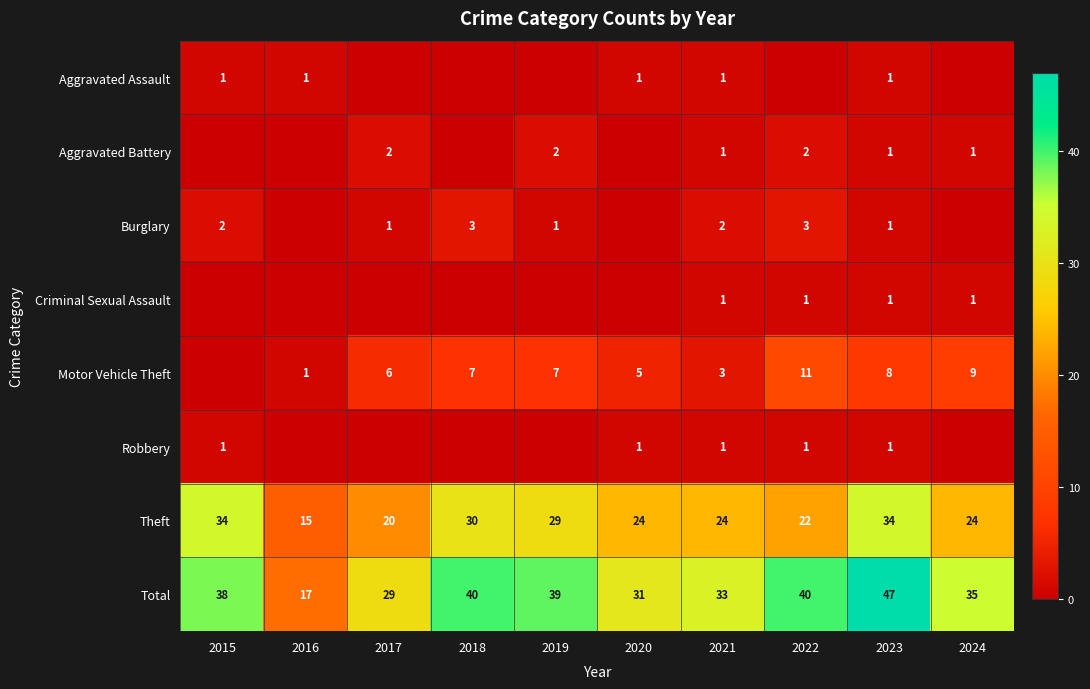

The value of Total at 2020 is 53. True or false?

False